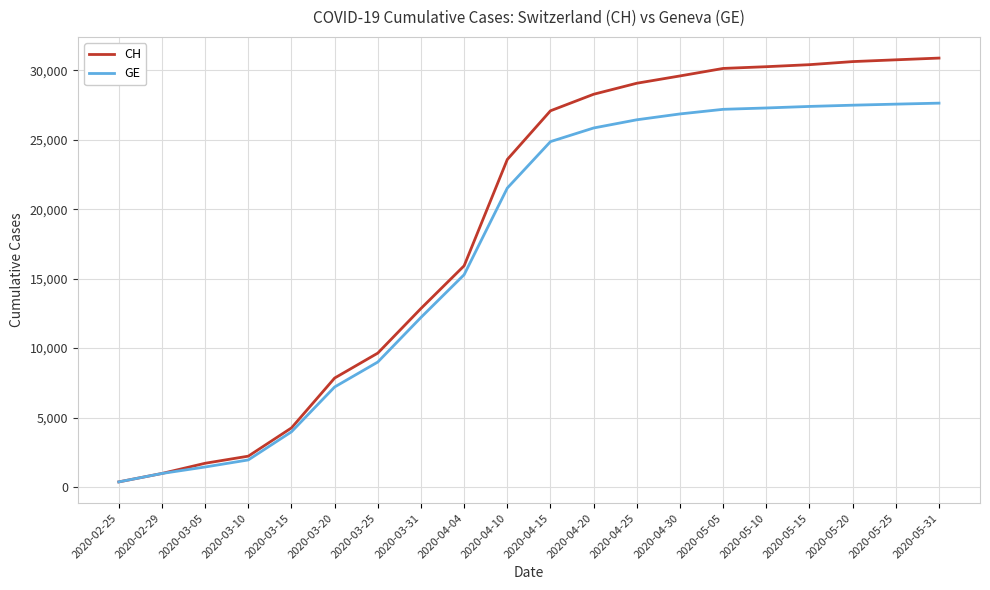

What value does the GE series have at 2020-02-29, to the nearest 10?

980